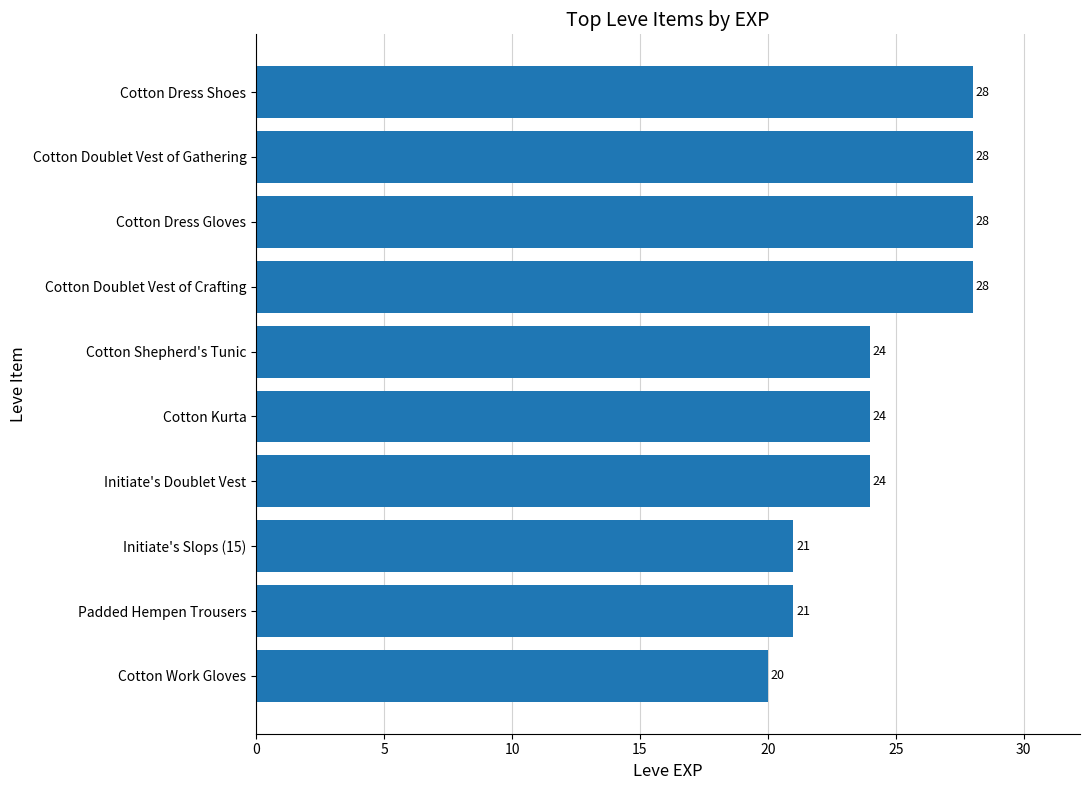

What is the maximum value shown in the chart?

28